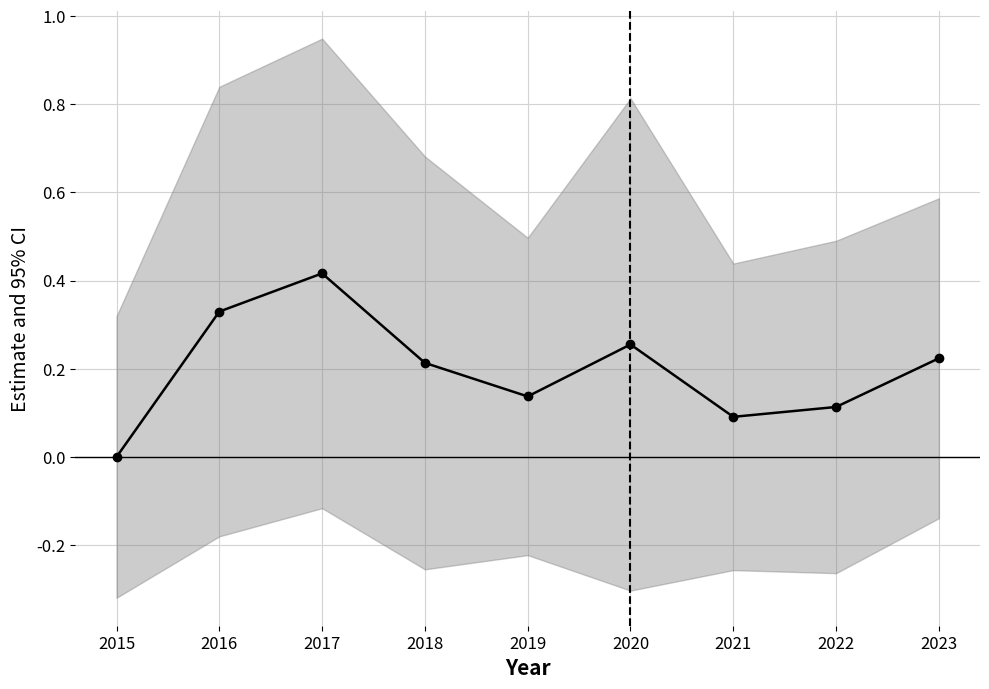

At which category does the data reach its first local peak?

2017